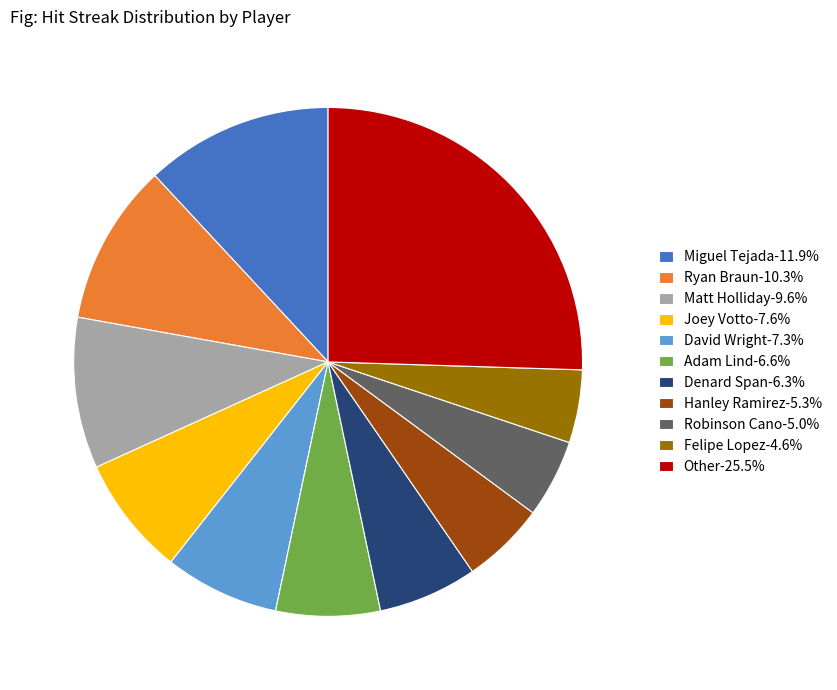

Is the sum of Felipe Lopez-4.6% and Ryan Braun-10.3% greater than half?

No